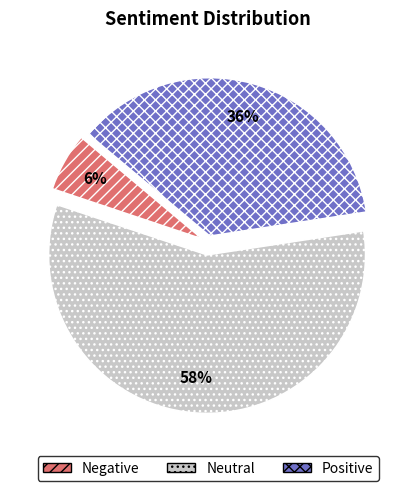

Which category has the smallest portion of the pie?

Negative